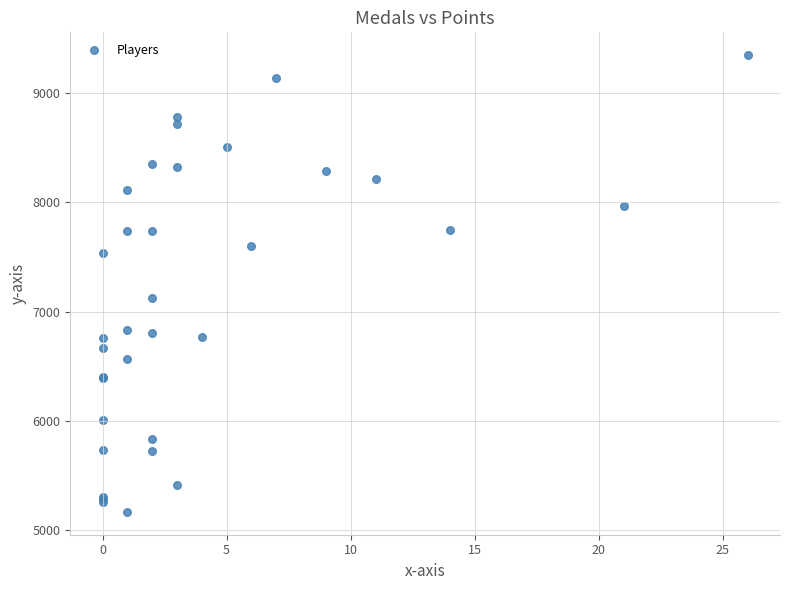

What Y value in the scatter plot is closest to 7257?

7121